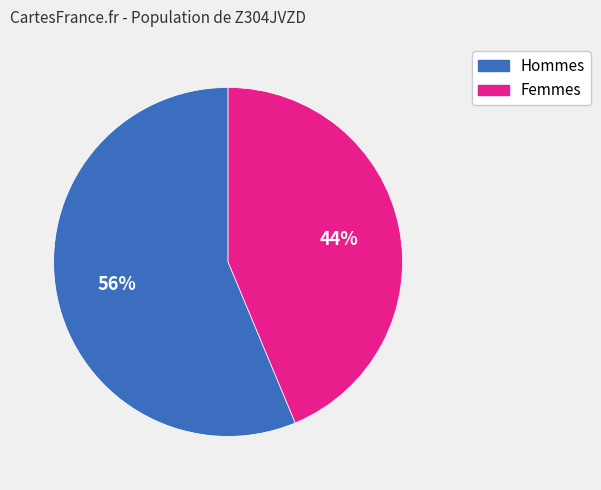

How many slices are in this pie chart?

2